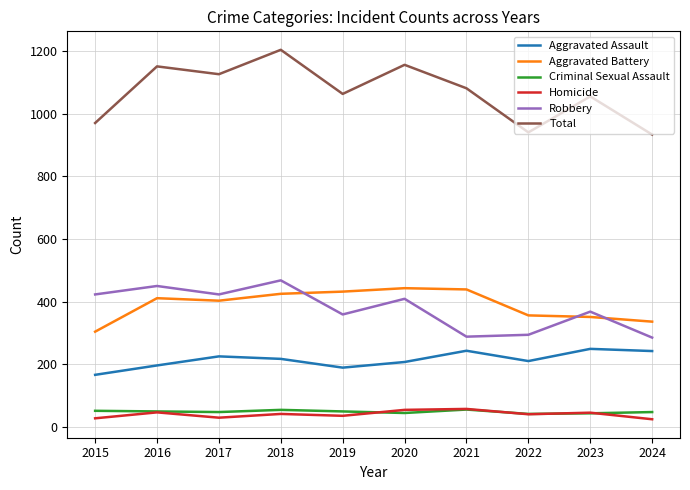

What is the approximate value of Robbery at 2022?

294